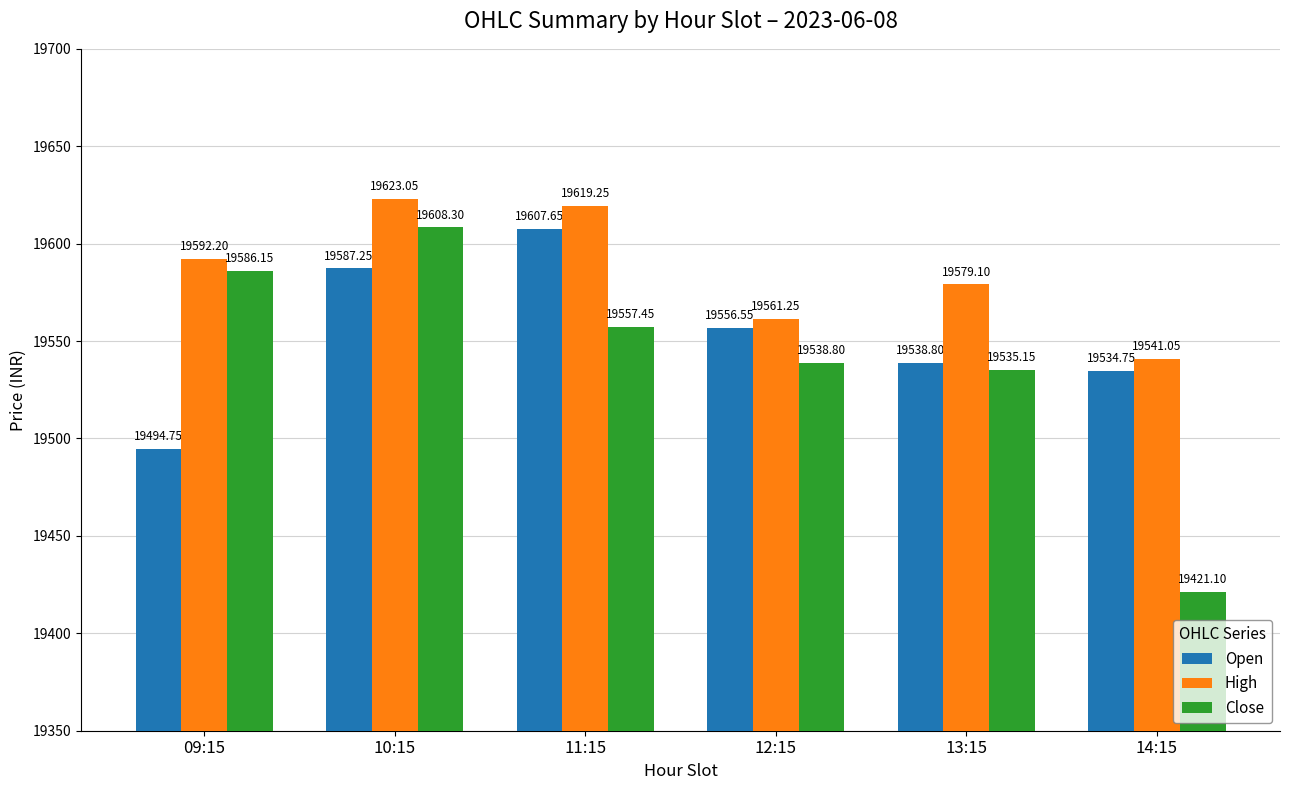

What is the average value of the Close series?

19541.2